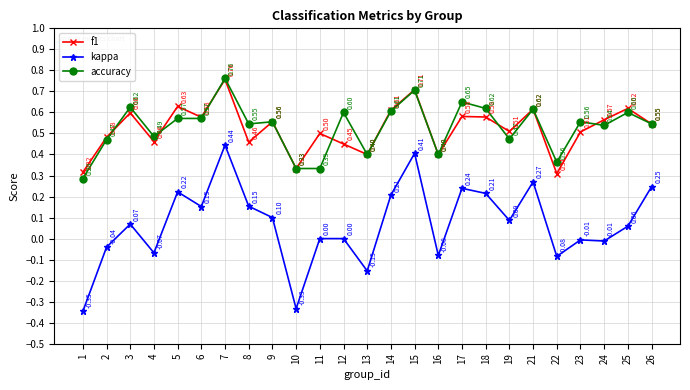

Rank the series at 8 from highest to lowest value.

accuracy, f1, kappa